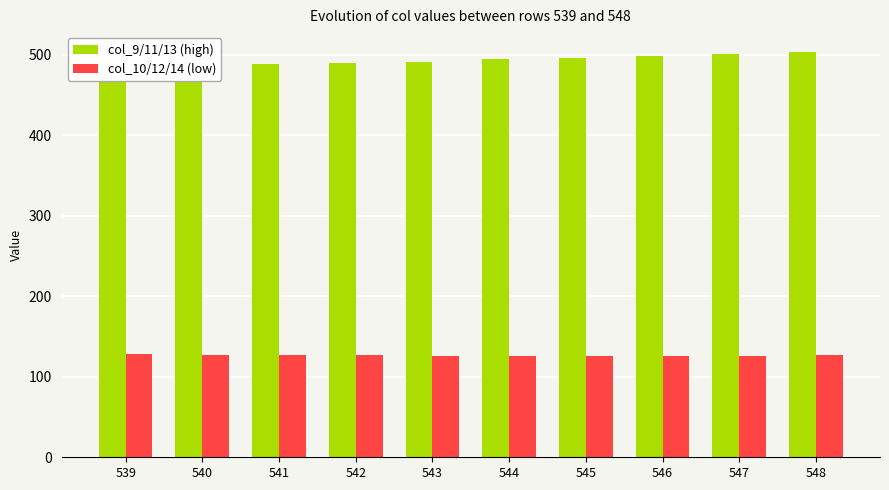

Reading left to right, extract all data points from this chart.

col_9/11/13 (high): 482.5	484.7	488.4	490.3	491.7	494.7	496.6	499.2	500.9	503.2
col_10/12/14 (low): 128.2	127.4	127.4	126.6	126.1	125.5	125.5	125.4	125.6	126.5